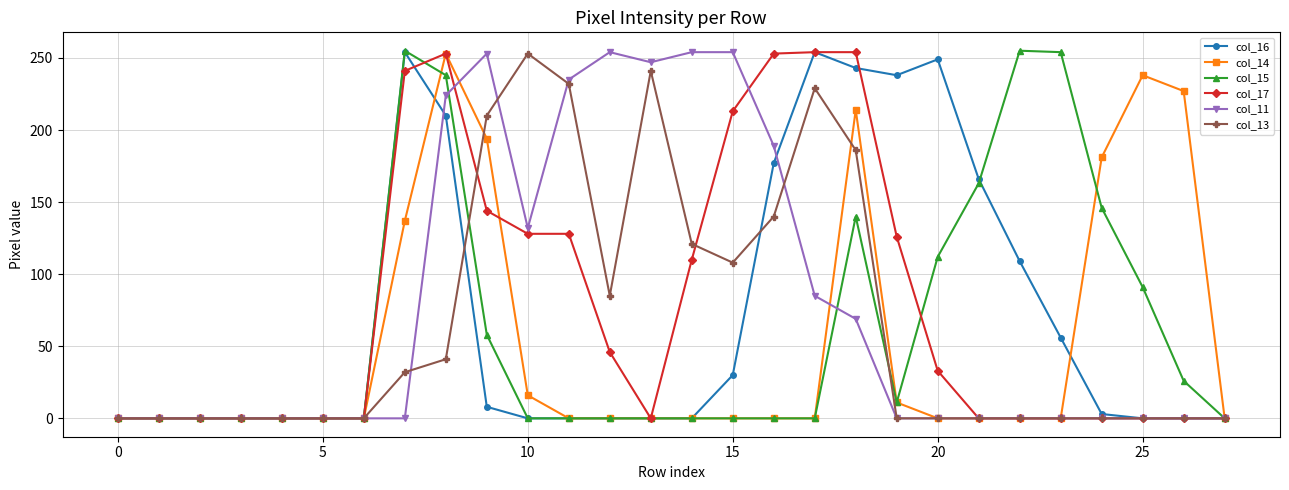

At how many categories does at least one series exceed 66?

20